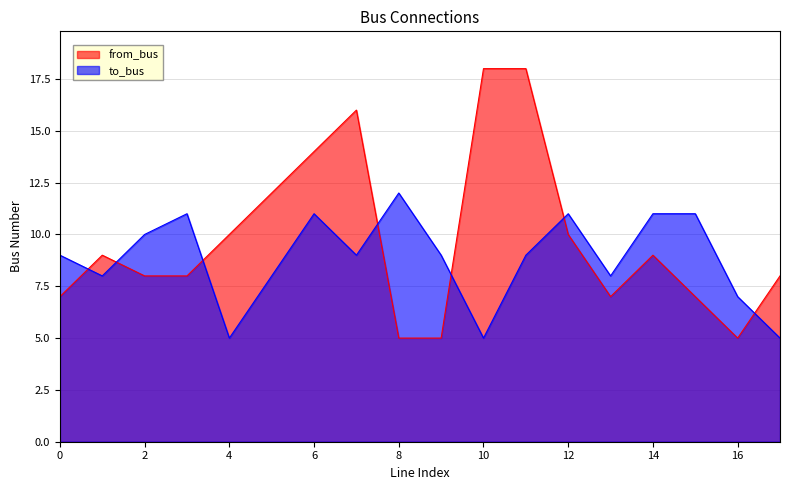

What is the highest value of the to_bus series?

12